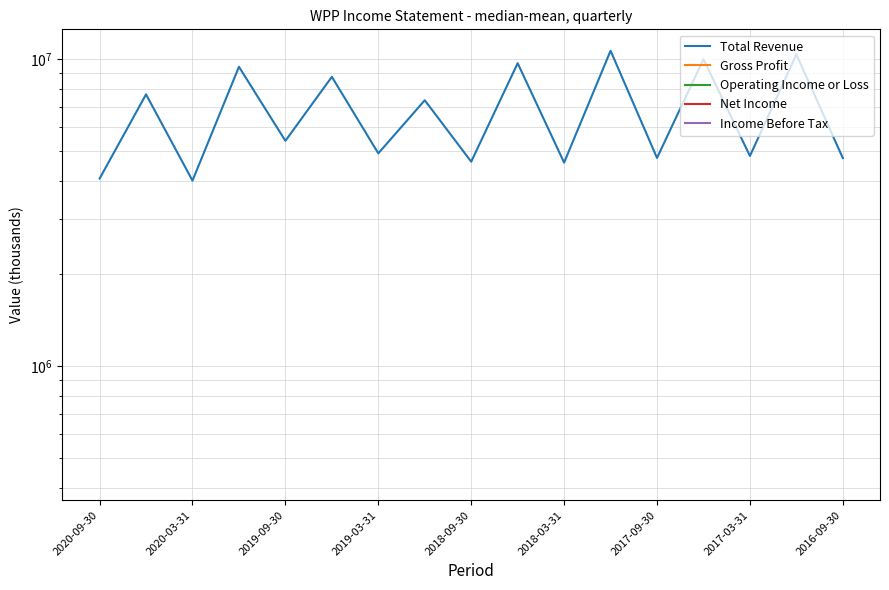

True or false: Net Income has more than 2 points higher than both neighbors.

False